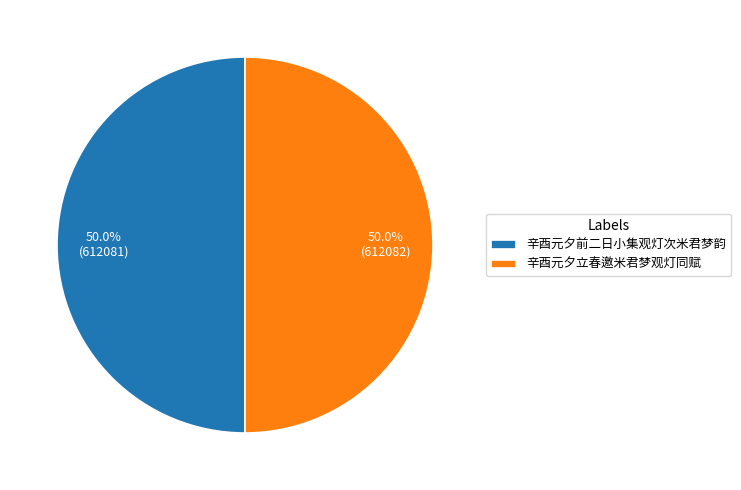

What is the ratio of the value at 辛酉元夕立春邀米君梦观灯同赋 to the value at 辛酉元夕前二日小集观灯次米君梦韵?

1.0